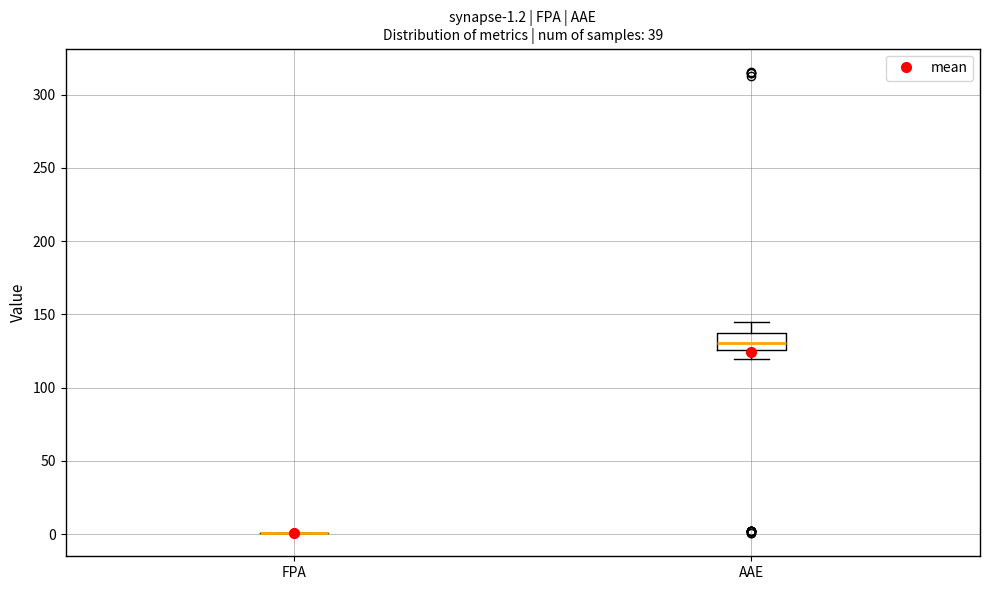

Which box is the tallest, from its lower edge to its upper edge?

AAE